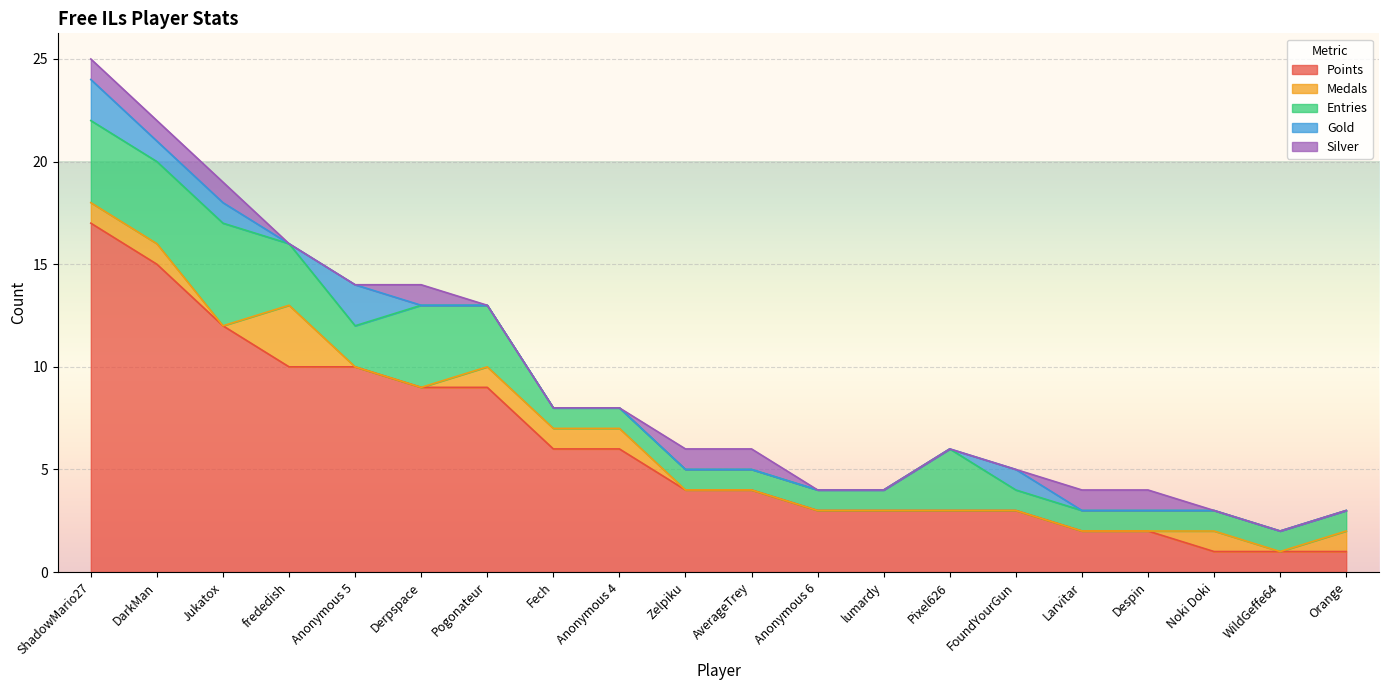

At Anonymous 6, list the series in order from largest to smallest.

Points, Entries, Medals, Gold, Silver